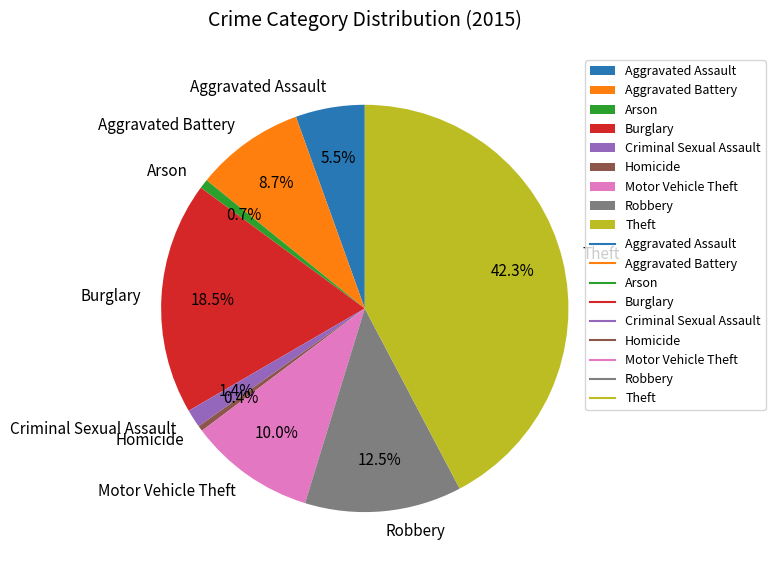

Between Motor Vehicle Theft and Arson, which is larger?

Motor Vehicle Theft